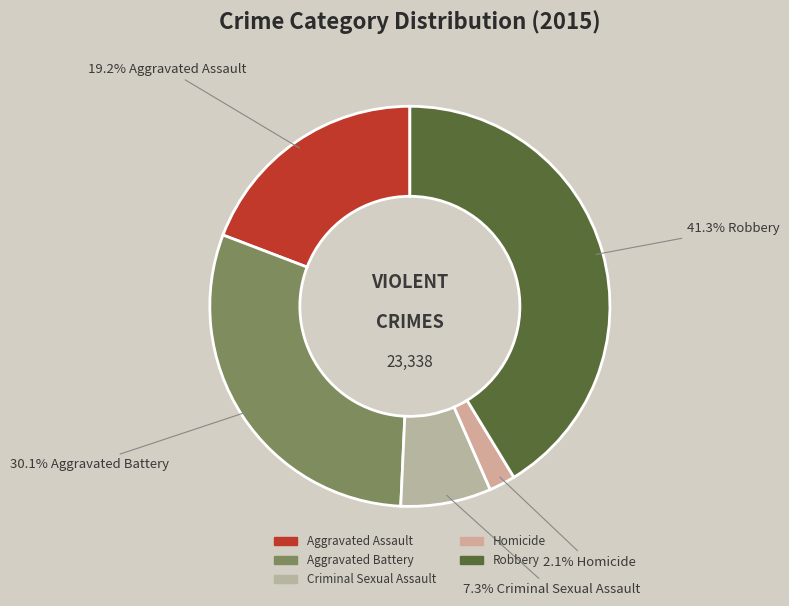

Do Aggravated Battery and Aggravated Assault together represent more than half of the pie?

No